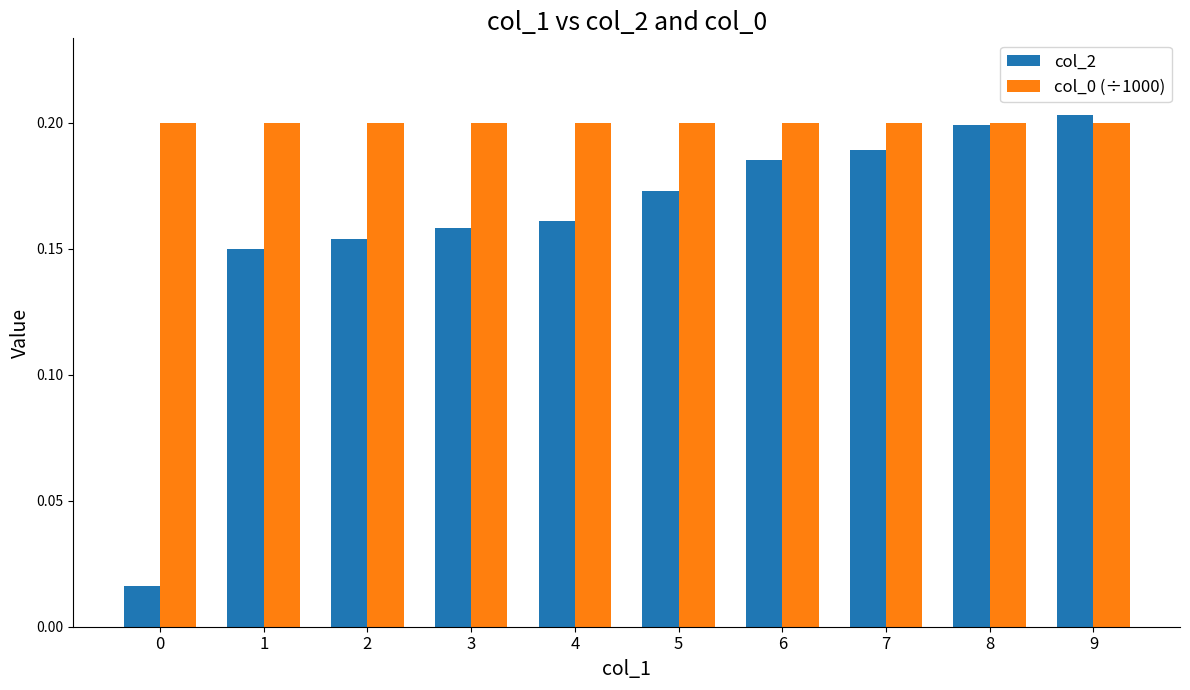

What is the total value across all series at 8?

0.4